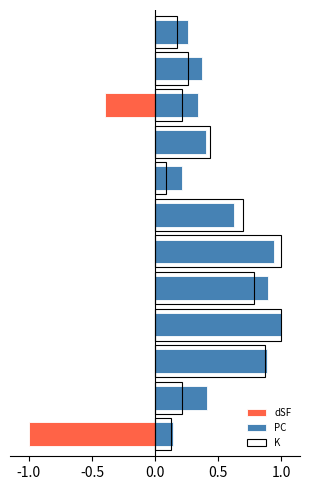

What is the difference between the maximum and minimum values in the K series?

0.9